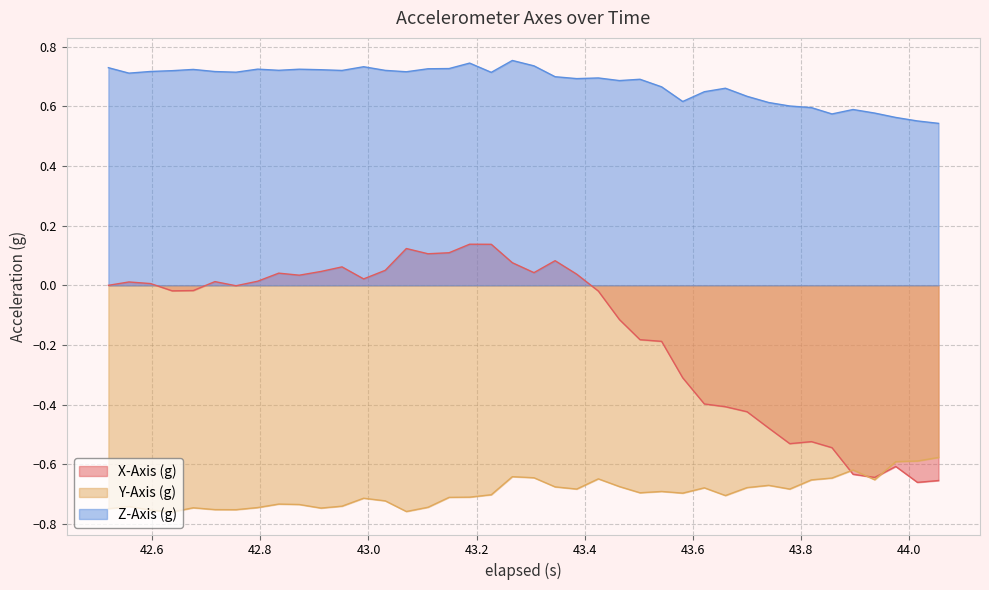

Which series has the widest spread of values?

X-Axis (g)